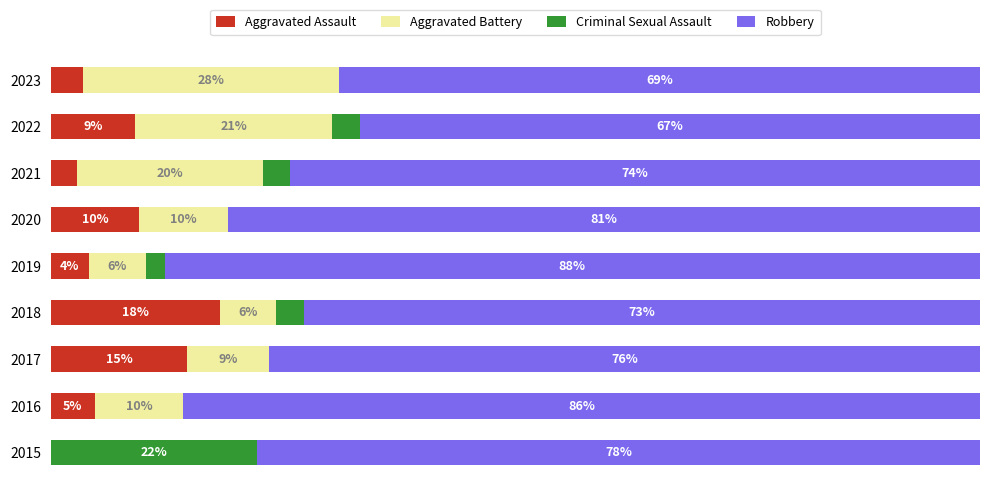

What are all the series names shown in the legend?

Aggravated Assault, Aggravated Battery, Criminal Sexual Assault, Robbery